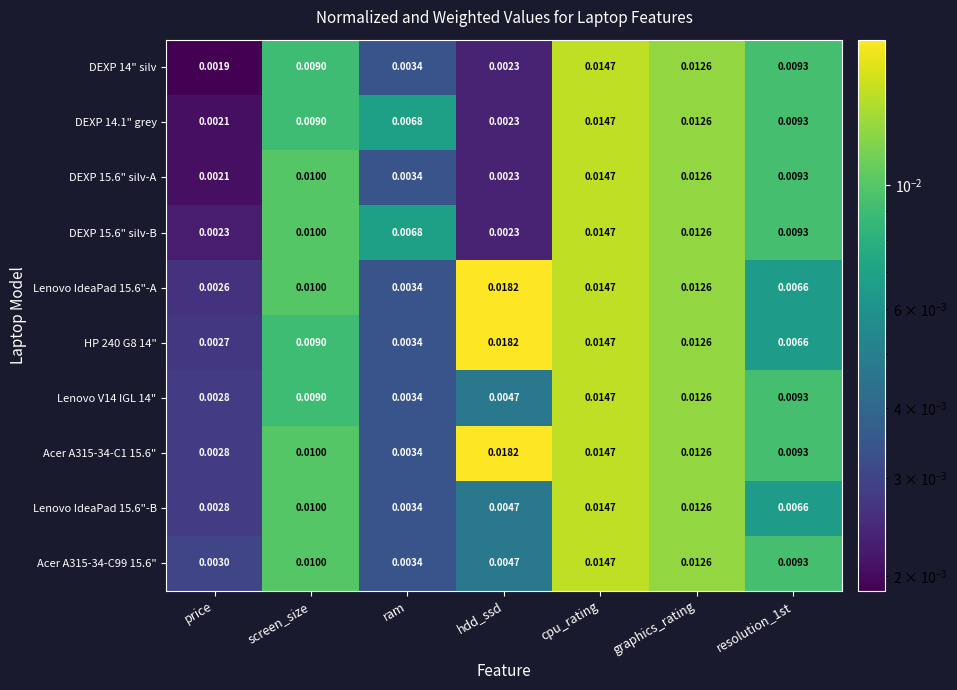

At which category is the sum across all series the highest?

cpu_rating